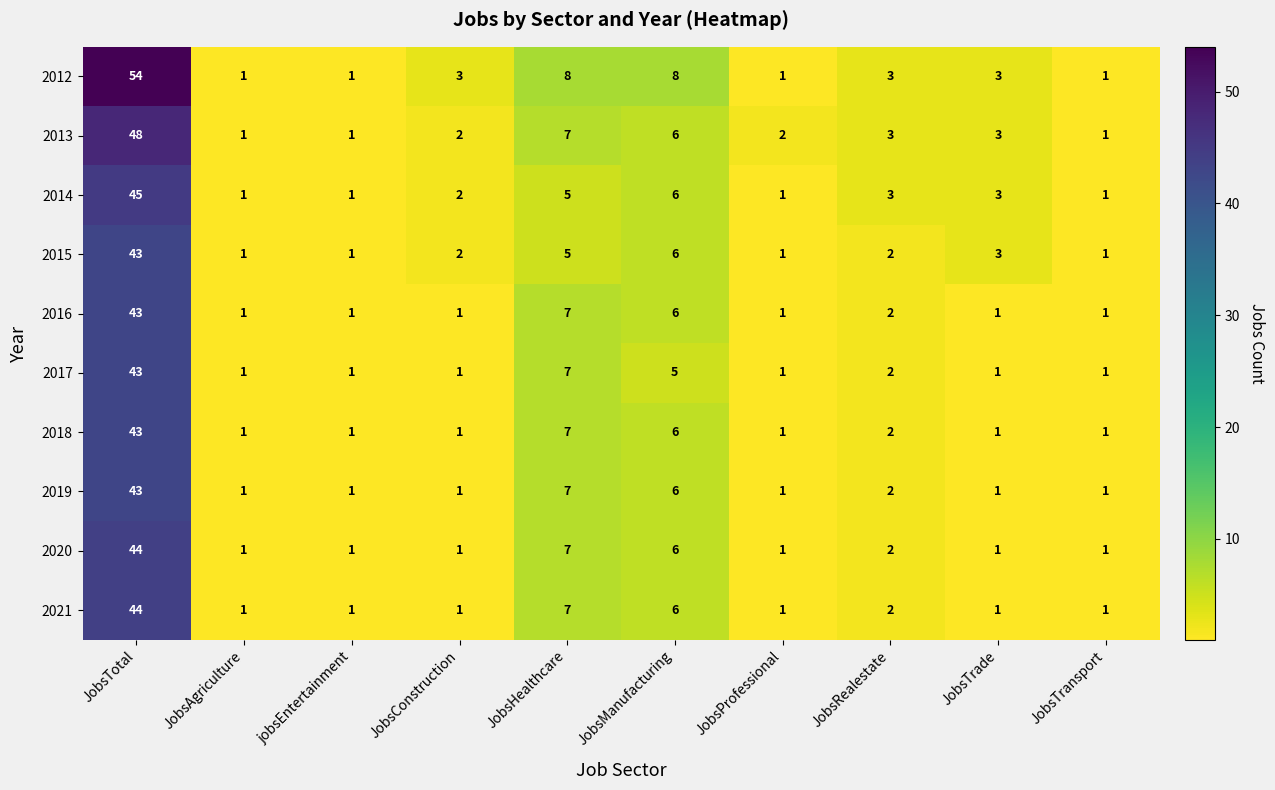

Which series changed the most between JobsAgriculture and JobsManufacturing?

2012